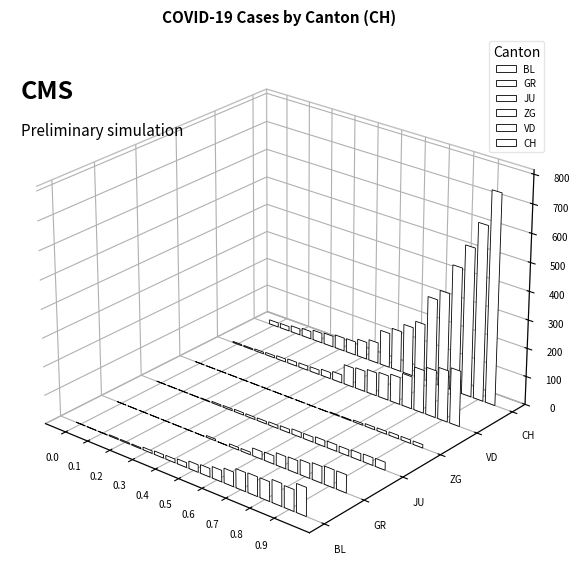

At how many categories does at least one series exceed 402?

4